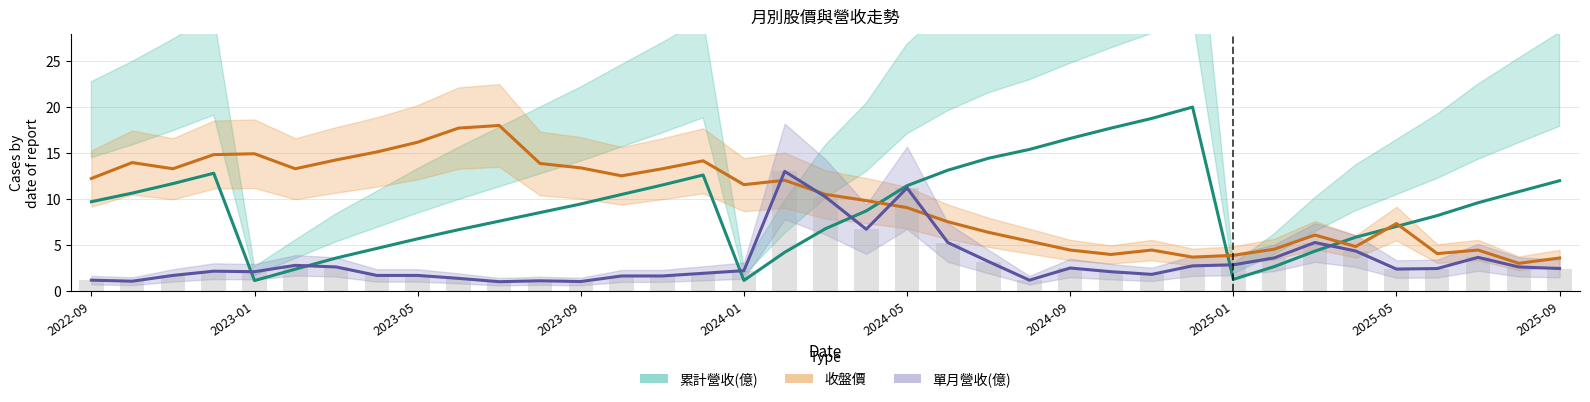

At which label does 單月營收(億) reach its minimum?

2023-07